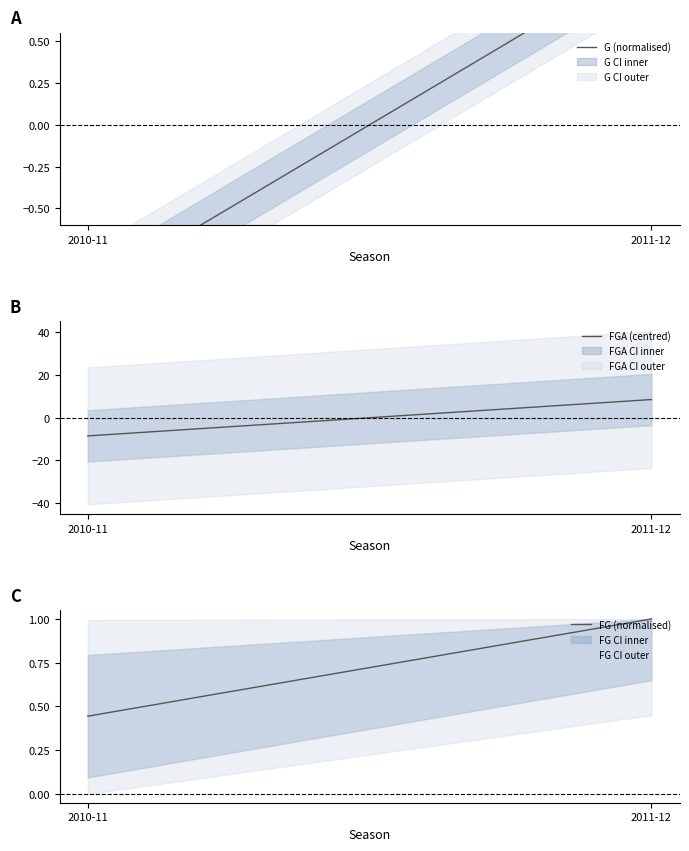

What value does the FGA (centred) series have at 2011-12?

8.5